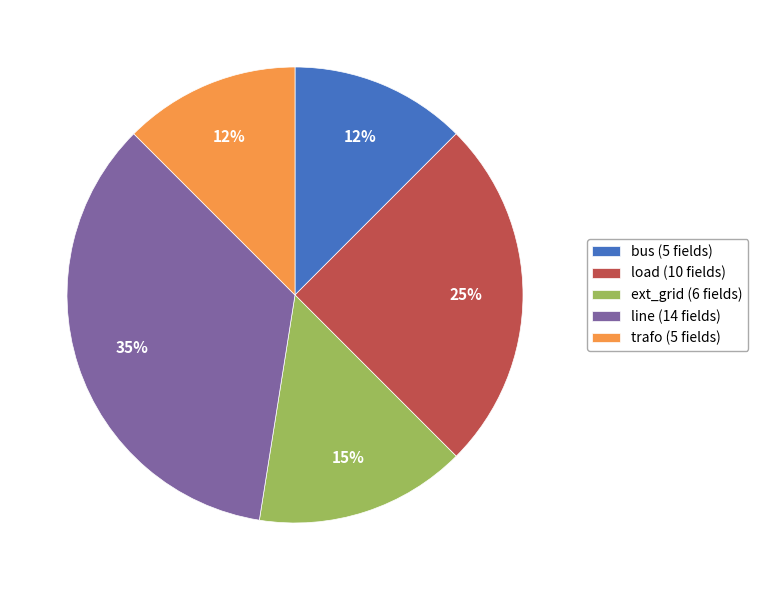

To the nearest percent, what portion does line represent?

35%